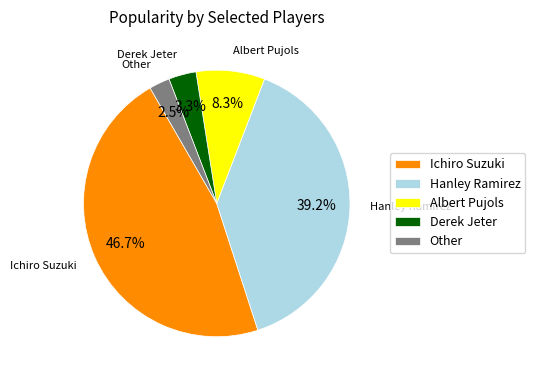

Which has a higher value, Derek Jeter or Other?

Derek Jeter